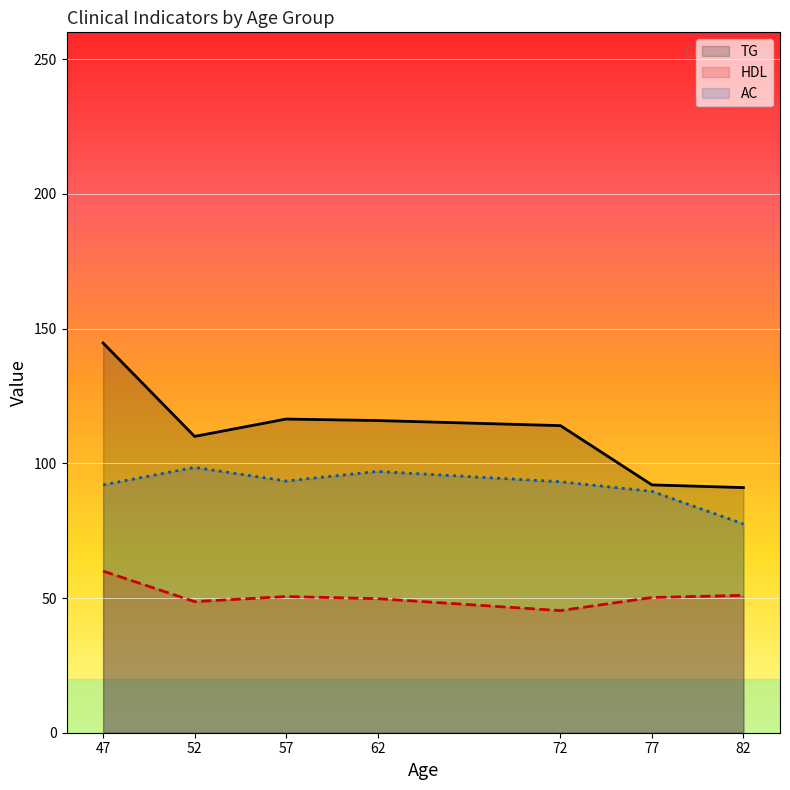

True or false: TG and AC cross at least once.

False